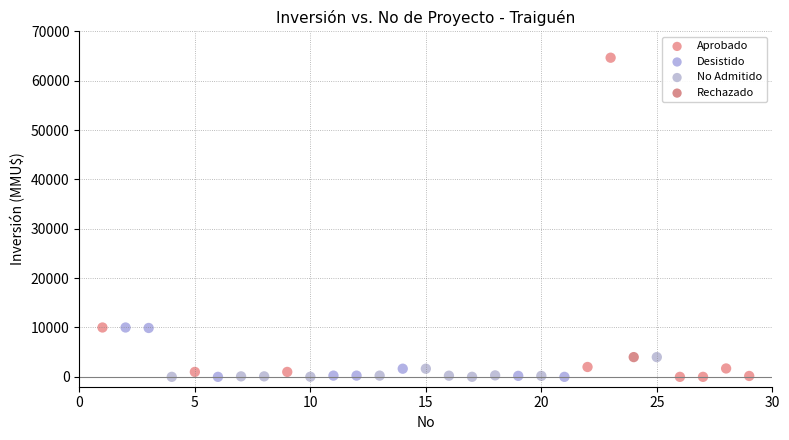

What are all the series names shown in the legend?

Aprobado, Desistido, No Admitido, Rechazado